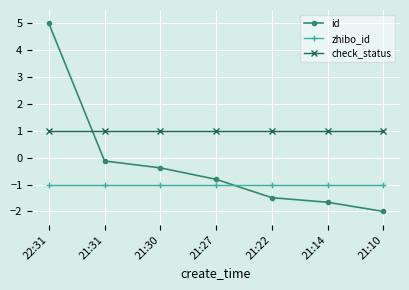

What is the value of the zhibo_id point at the 4th from the left?

-1.0